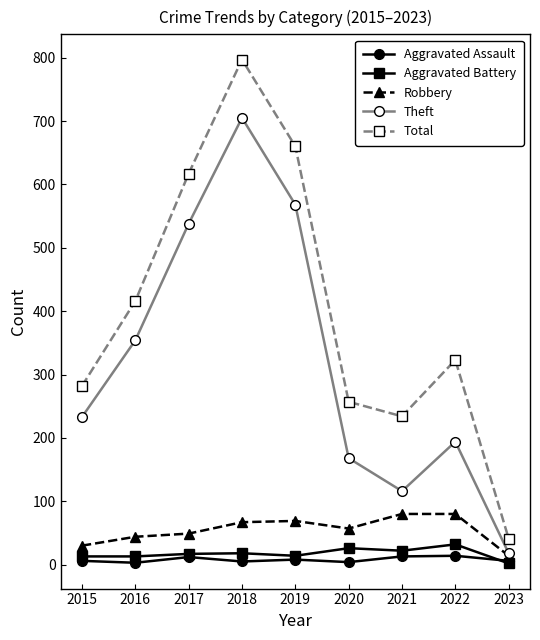

True or false: Robbery and Total cross at least once.

False